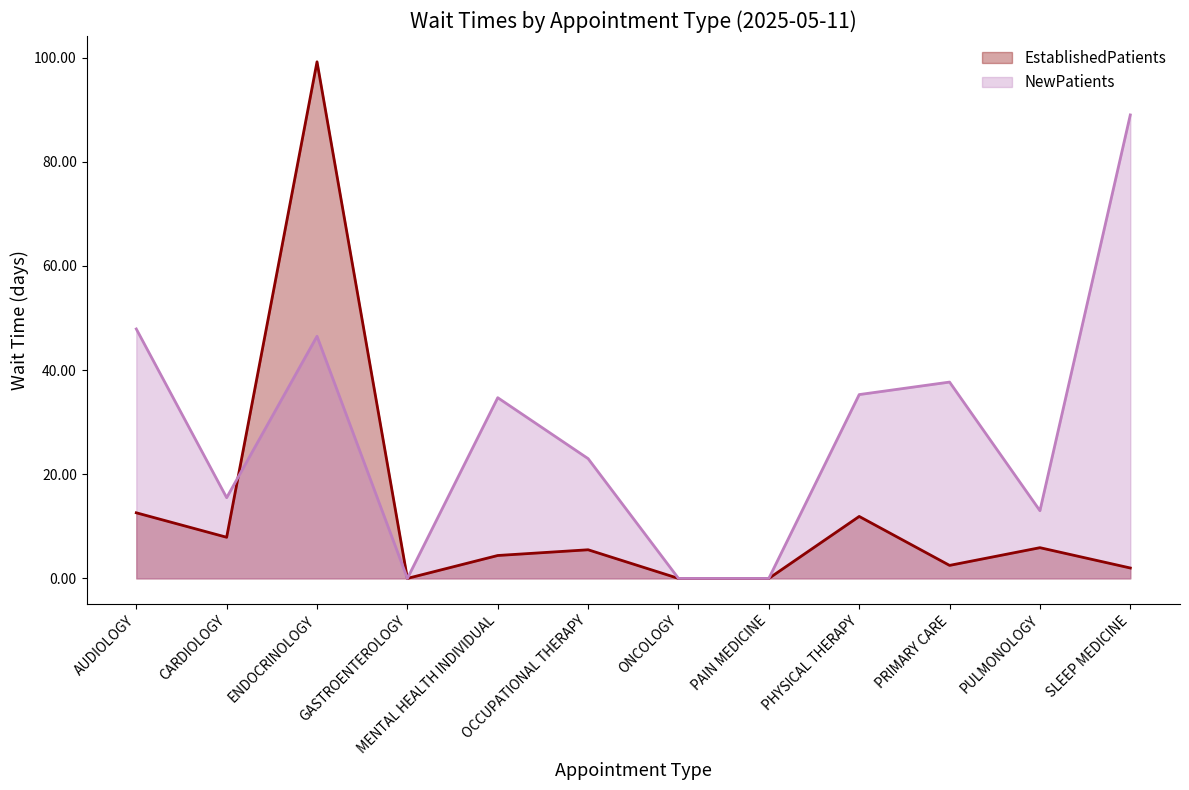

Where is the first local minimum for NewPatients?

CARDIOLOGY